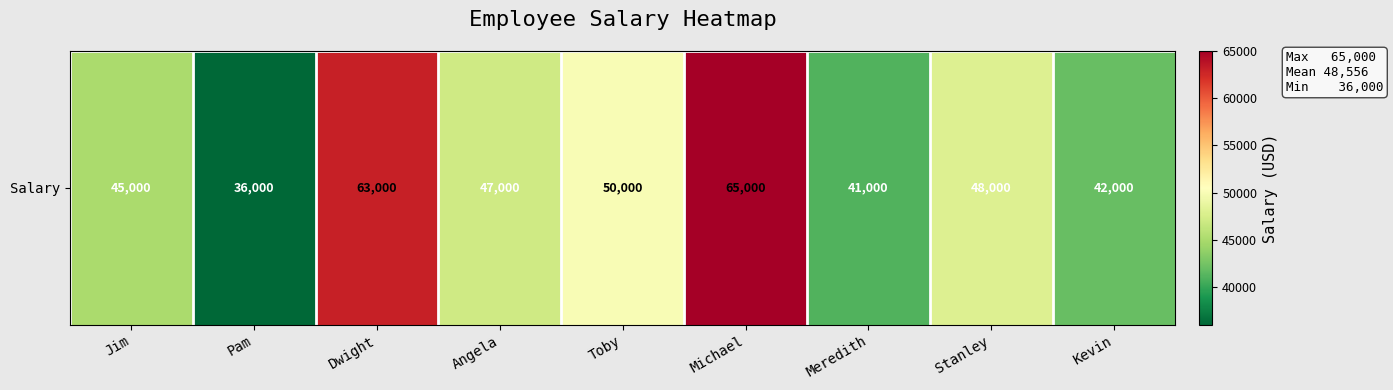

What is the greatest value displayed?

65000